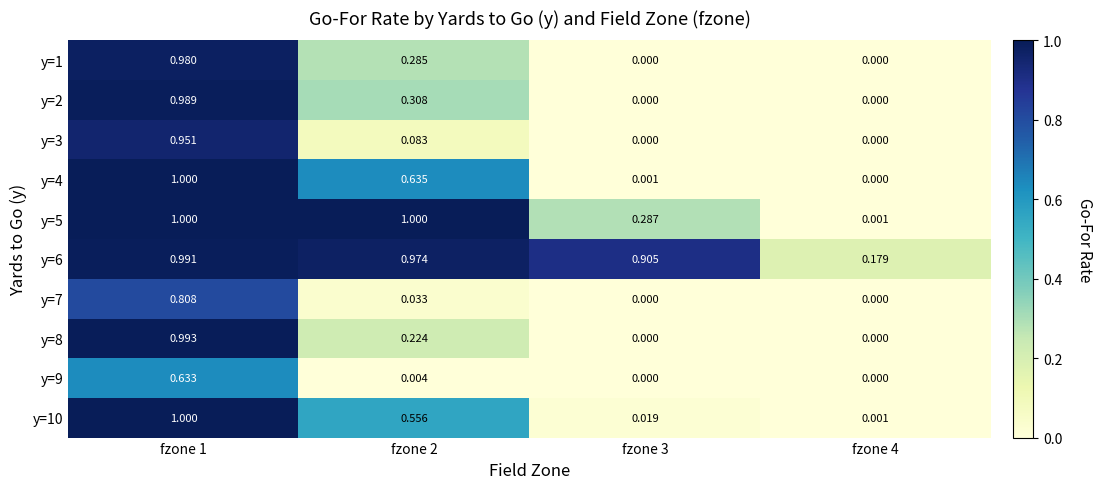

Count the number of data series in this chart.

10